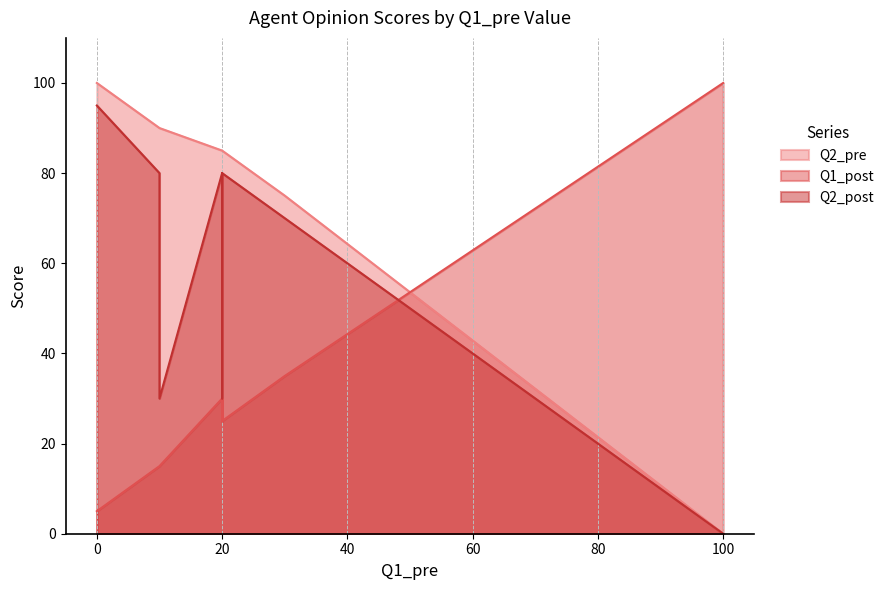

Rank the categories by Q2_post value from lowest to highest.

7, 12, 14, 5, 0, 1, 2, 4, 6, 8, 9, 10, 11, 13, 15, 16, 17, 18, 19, 3